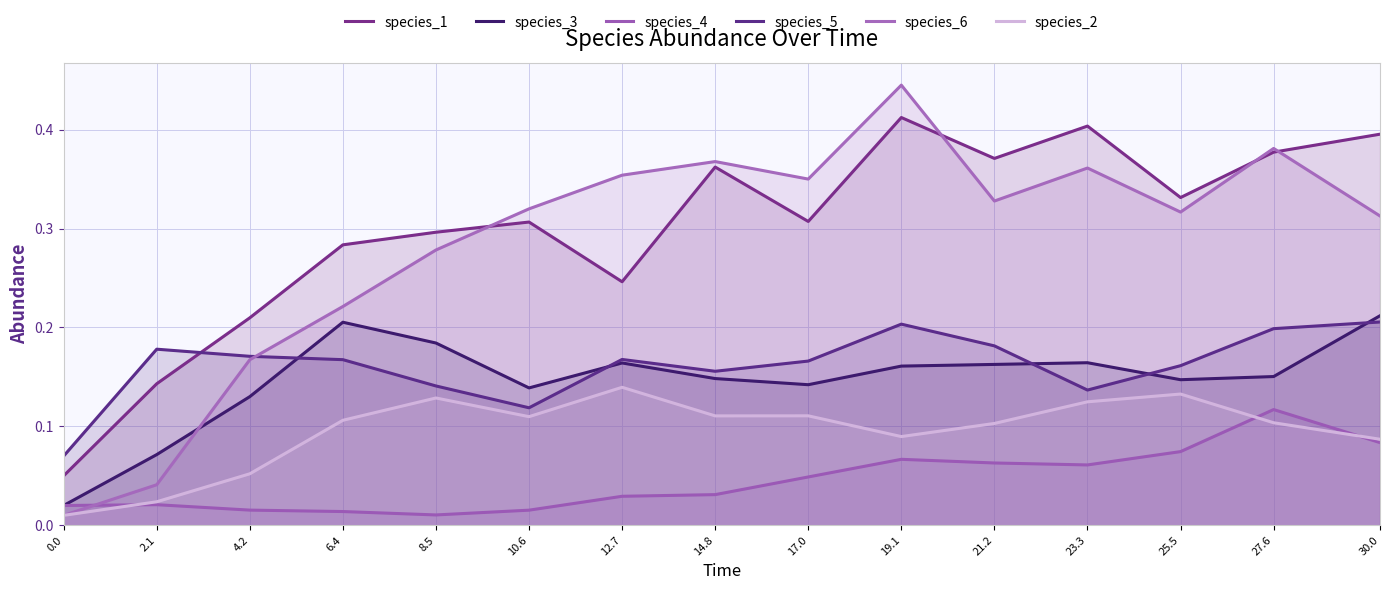

What is the difference between the maximum and minimum values in the species_5 series?

0.1